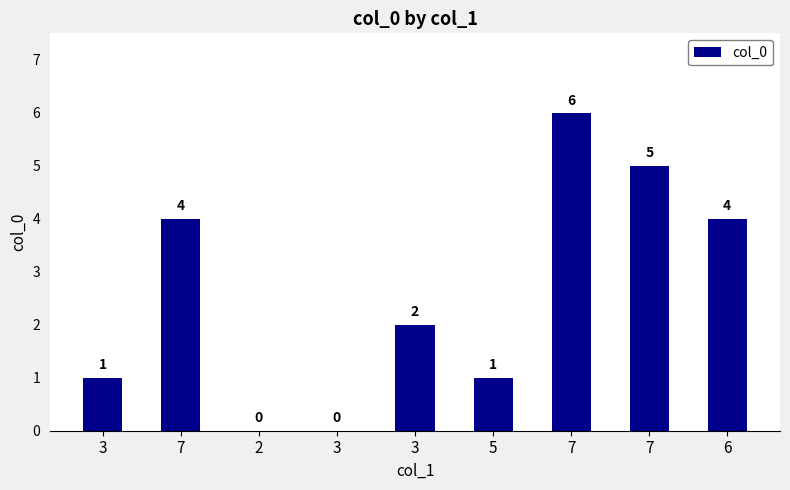

Is it true that the value at 3 is 0?

True